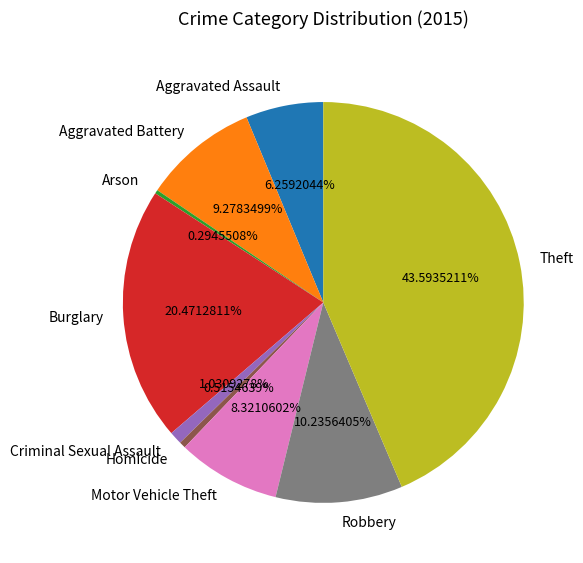

Is there any slice that represents more than half of the pie?

No